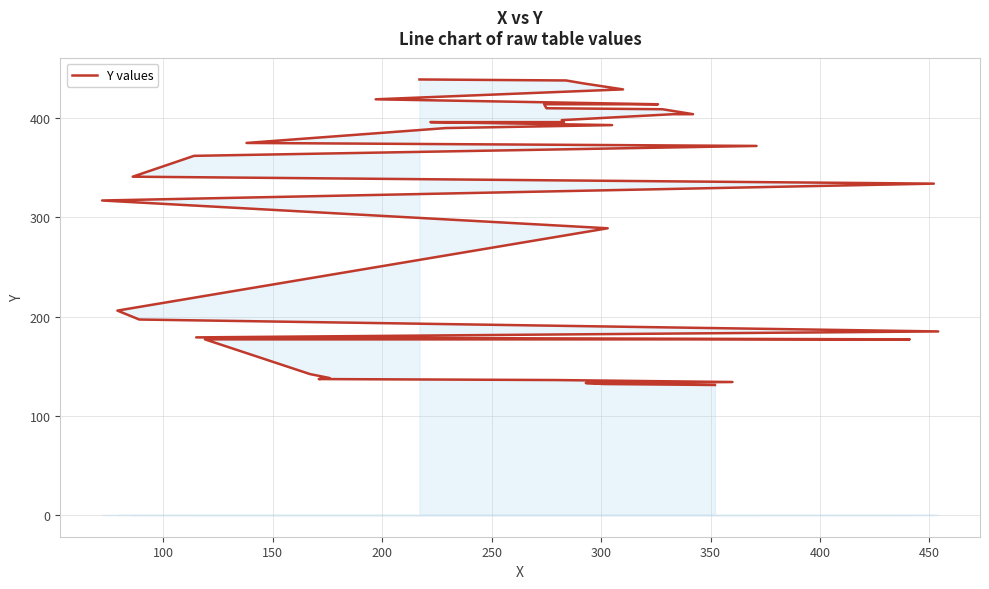

The value at 18 is 200. True or false?

False